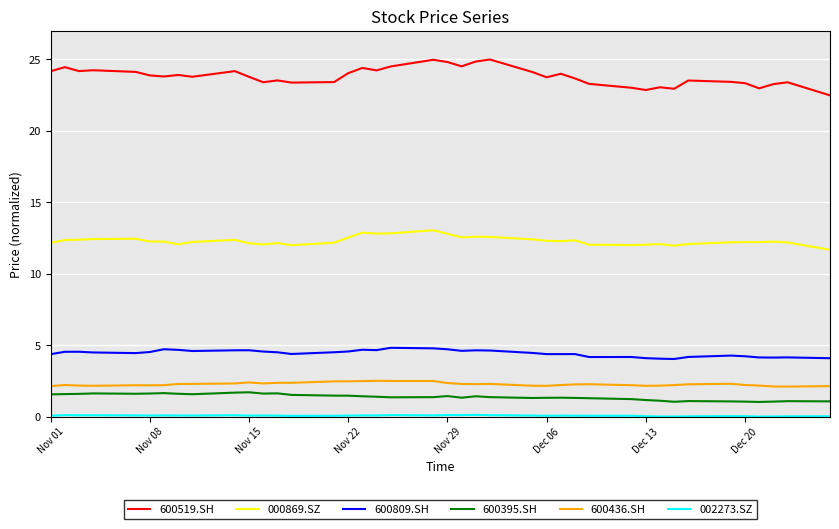

What is the difference between the maximum and minimum values in the 600809.SH series?

0.8